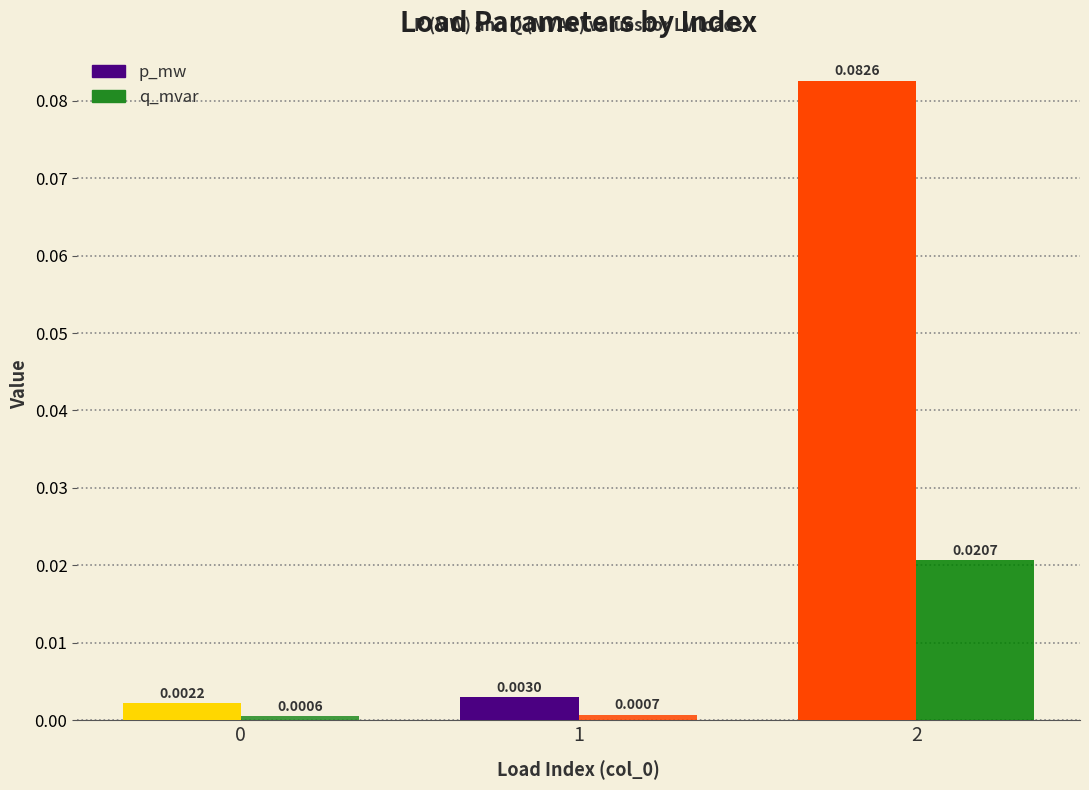

At which label does q_mvar reach its peak?

2